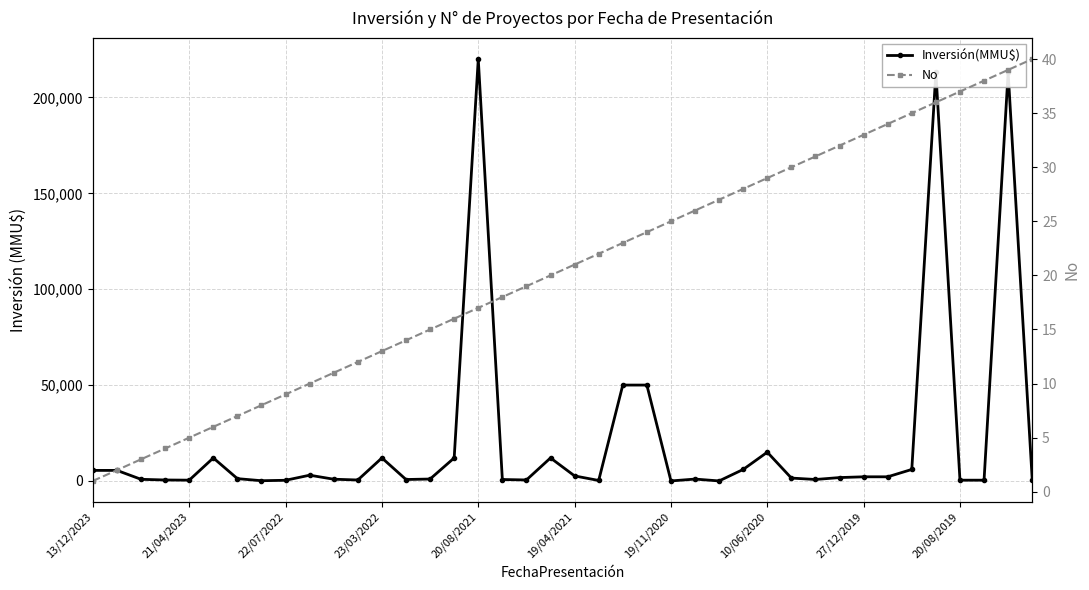

Count the number of data series in this chart.

2